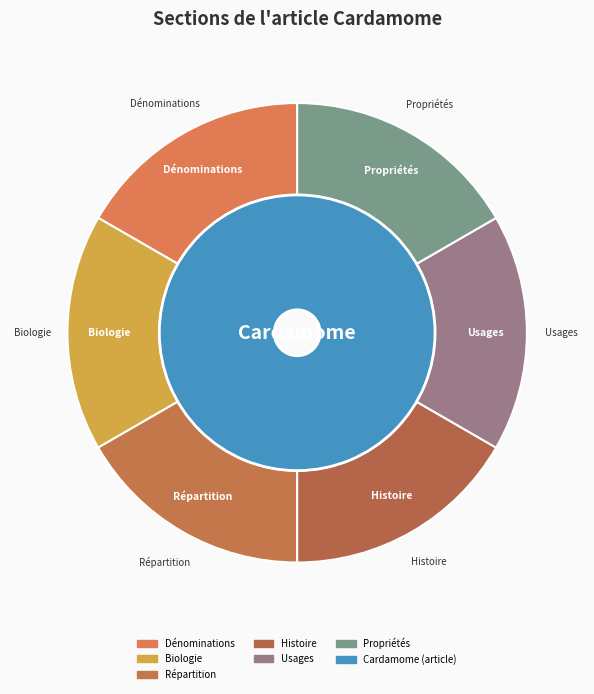

Between Cardamome and Biologie, which is larger?

Cardamome